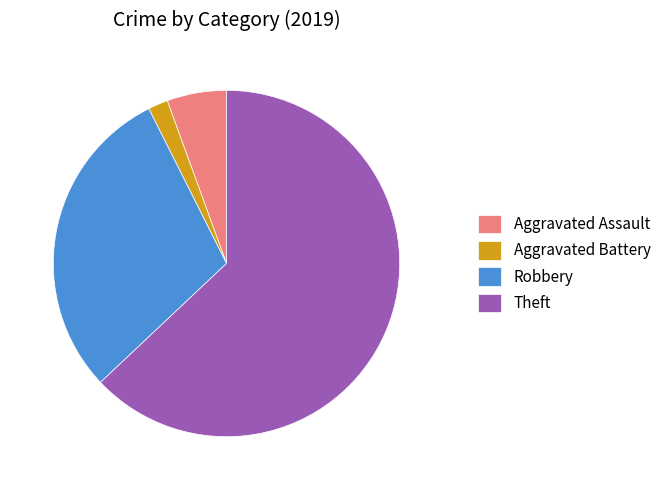

What is the smallest slice in the pie chart?

Aggravated Battery